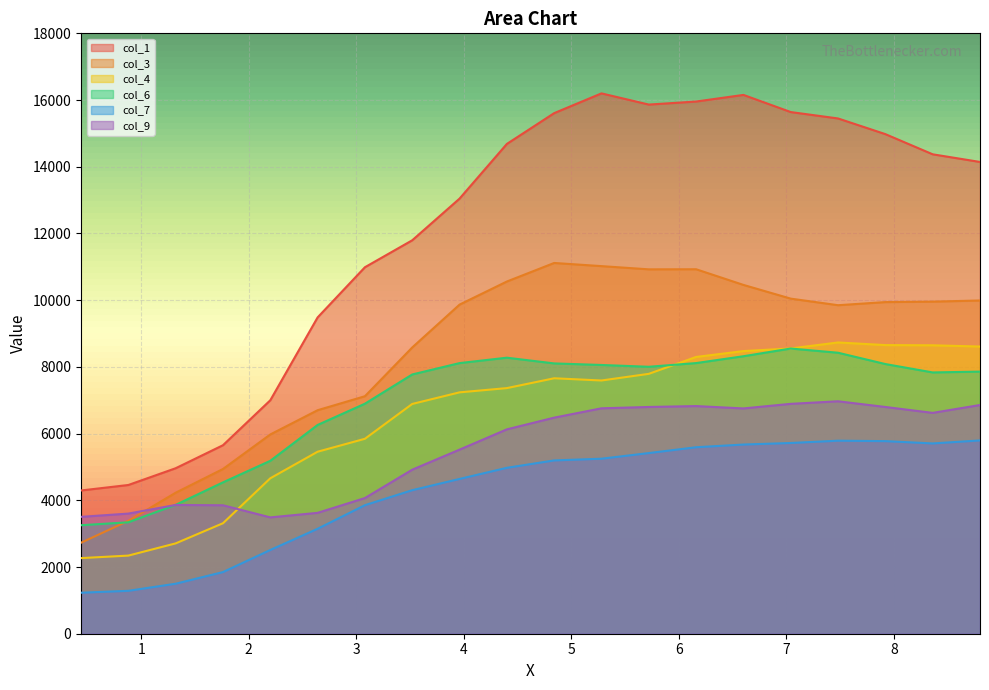

Does the chart display data point markers on the line(s)?

No